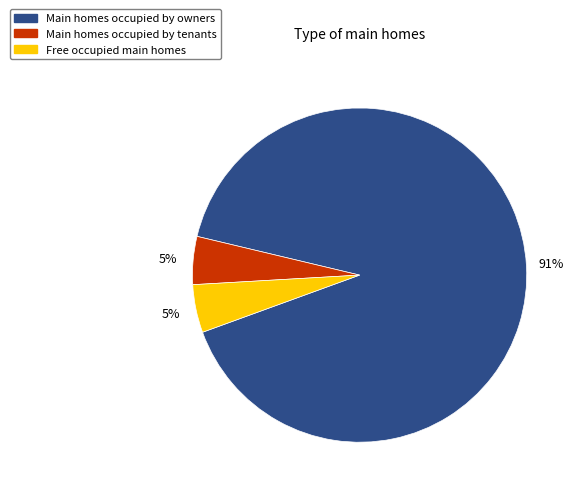

Does any single category account for the majority?

Yes